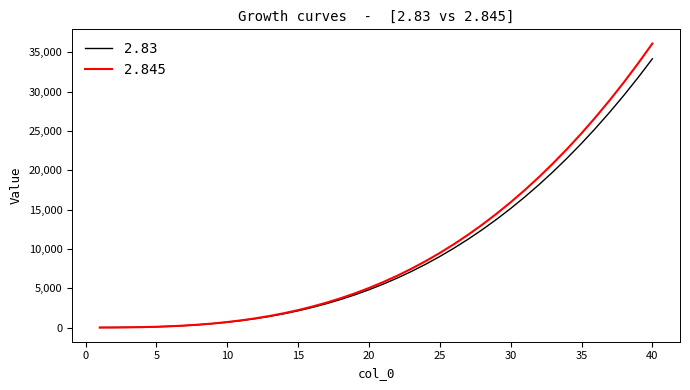

How many lines are shown in the chart?

2